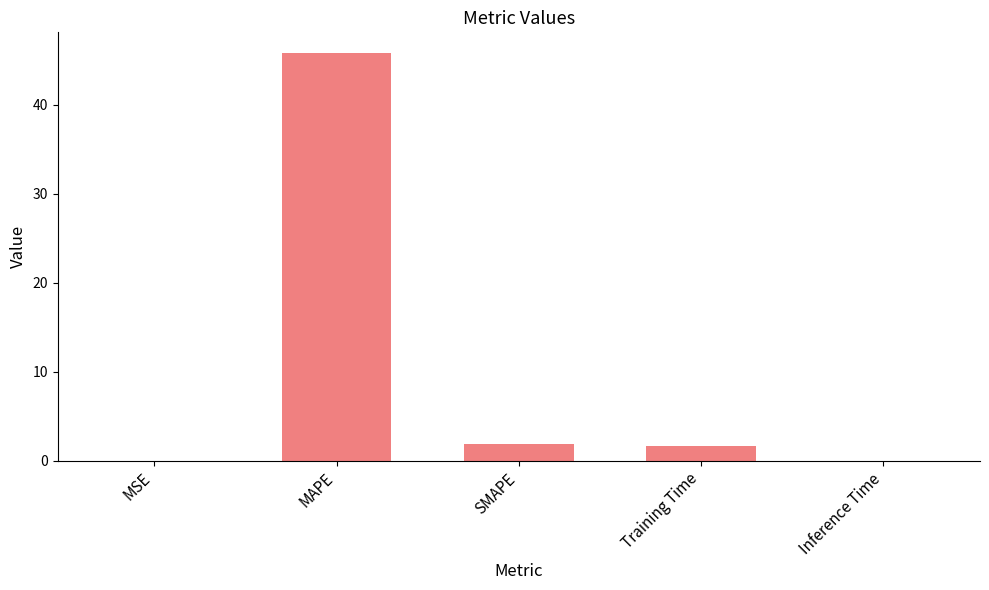

The chart shows a value of 0.0 at MSE. True or false?

True